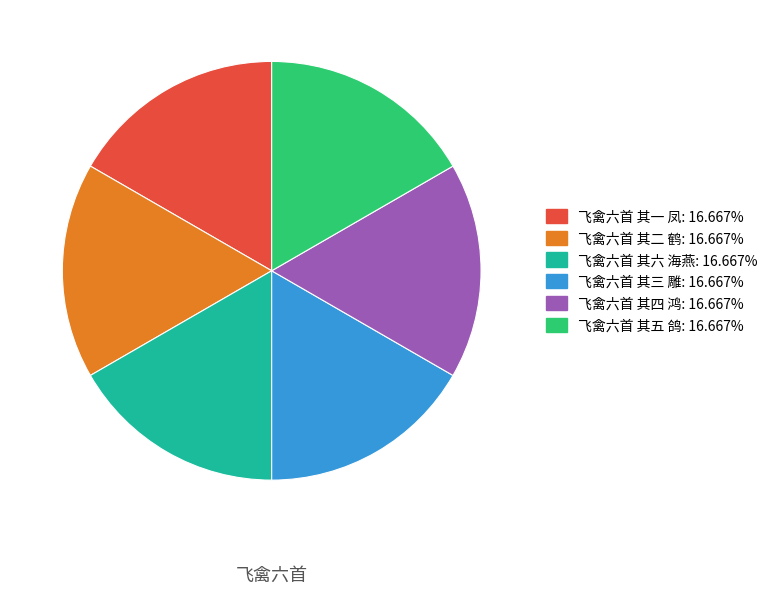

Is 飞禽六首 其五 鸽 the majority of the pie?

No